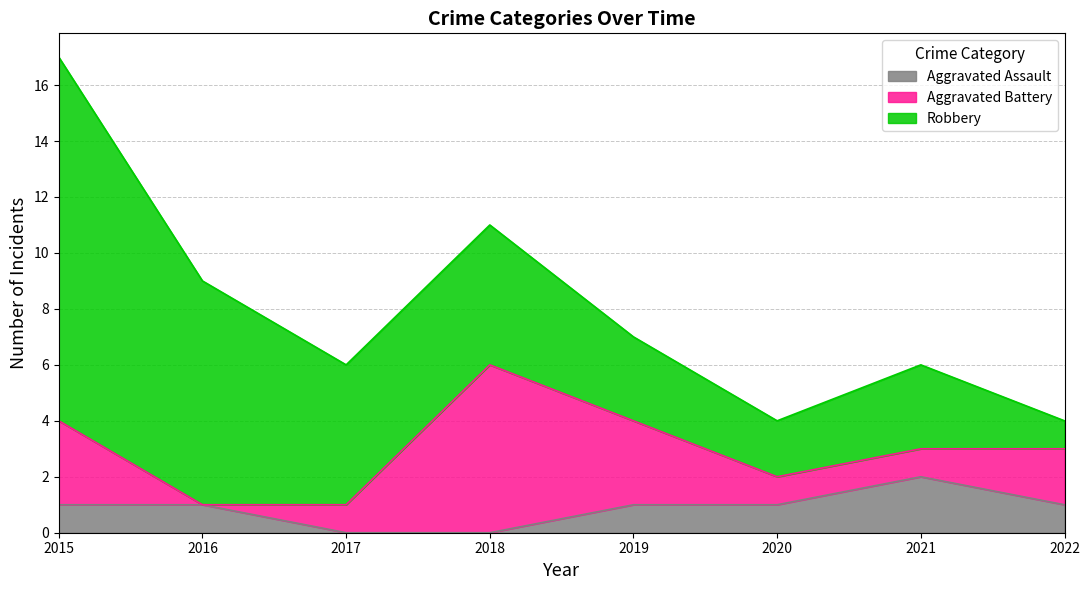

What is the difference between the second highest and minimum values in the Robbery series?

7